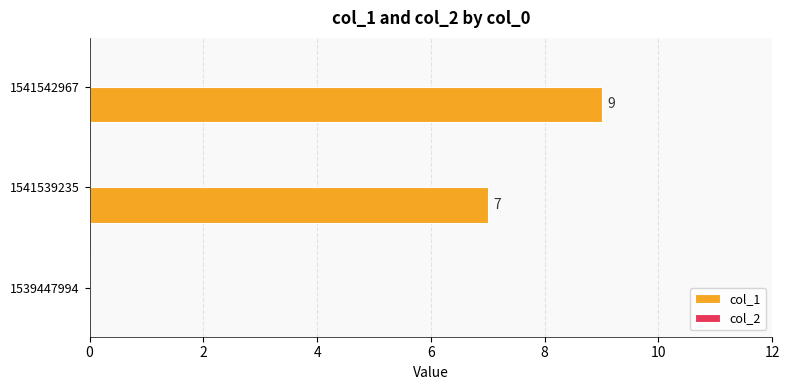

What is the sum of the values at 1541542967 and 1541539235?

16